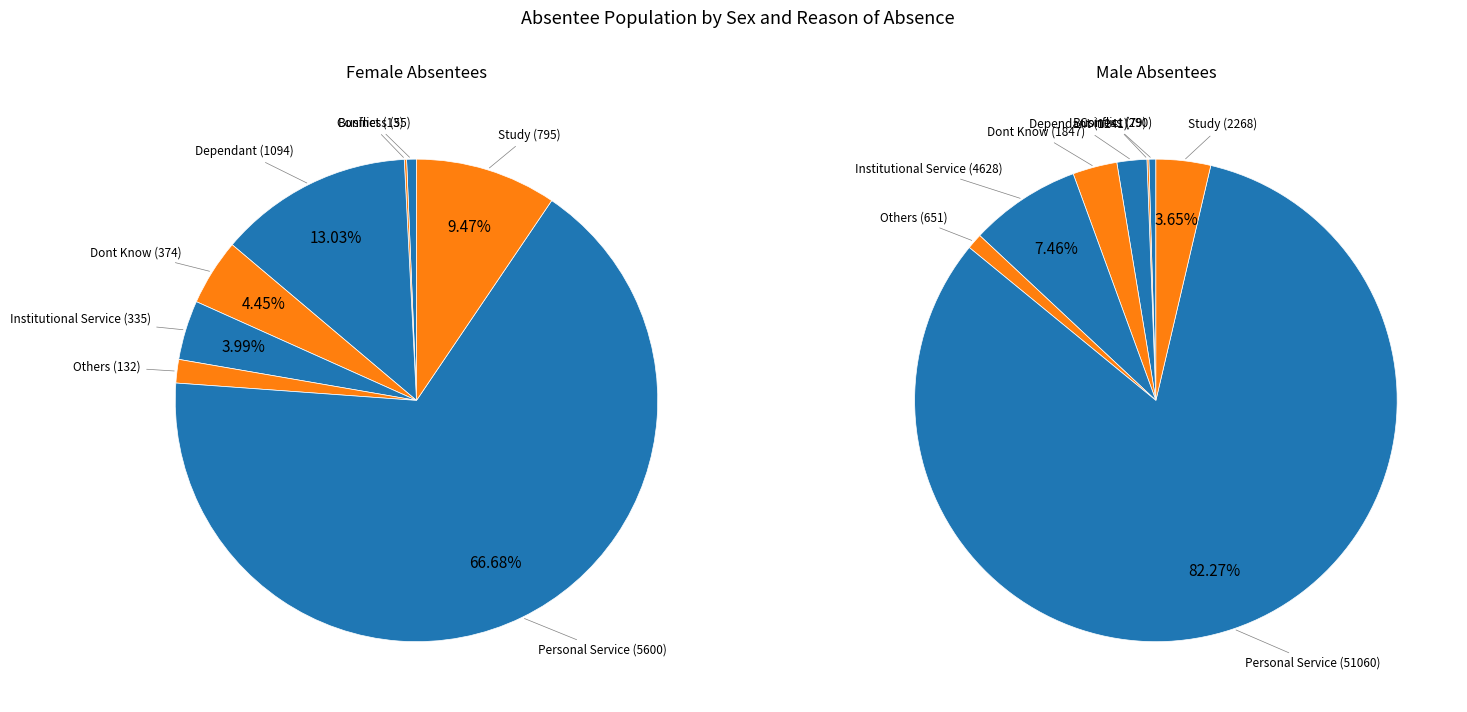

Is there any slice that represents more than half of the pie?

Yes